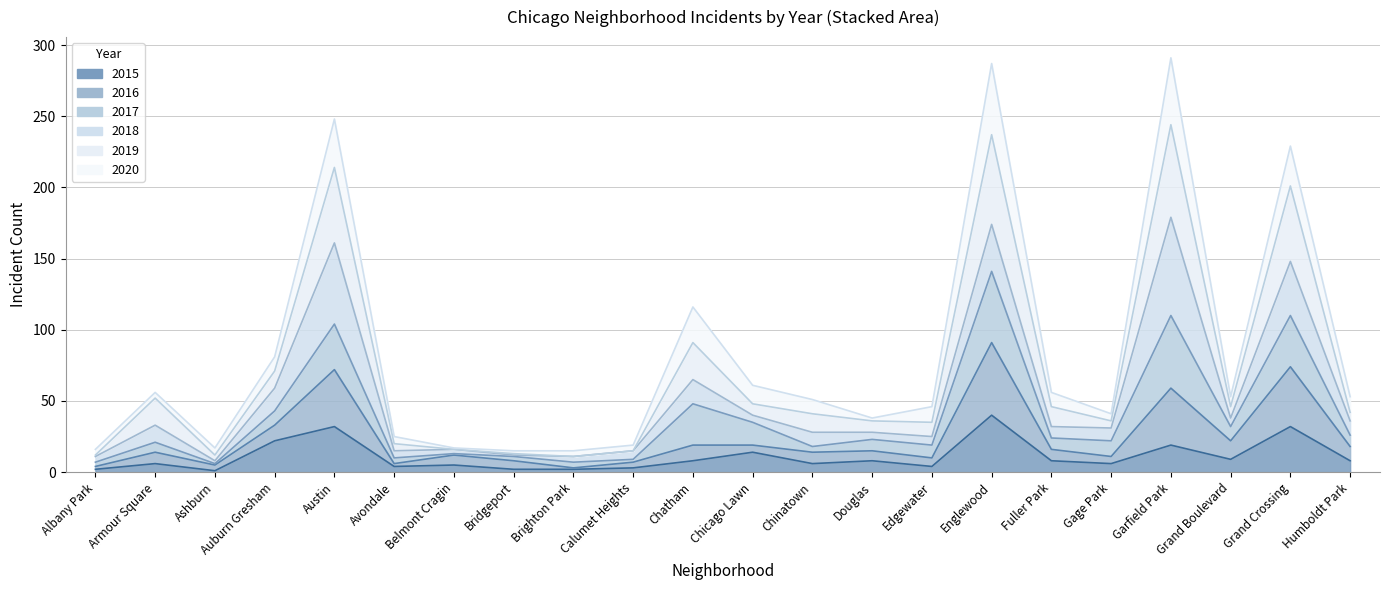

What is the label of the 8th point from the right?

Edgewater